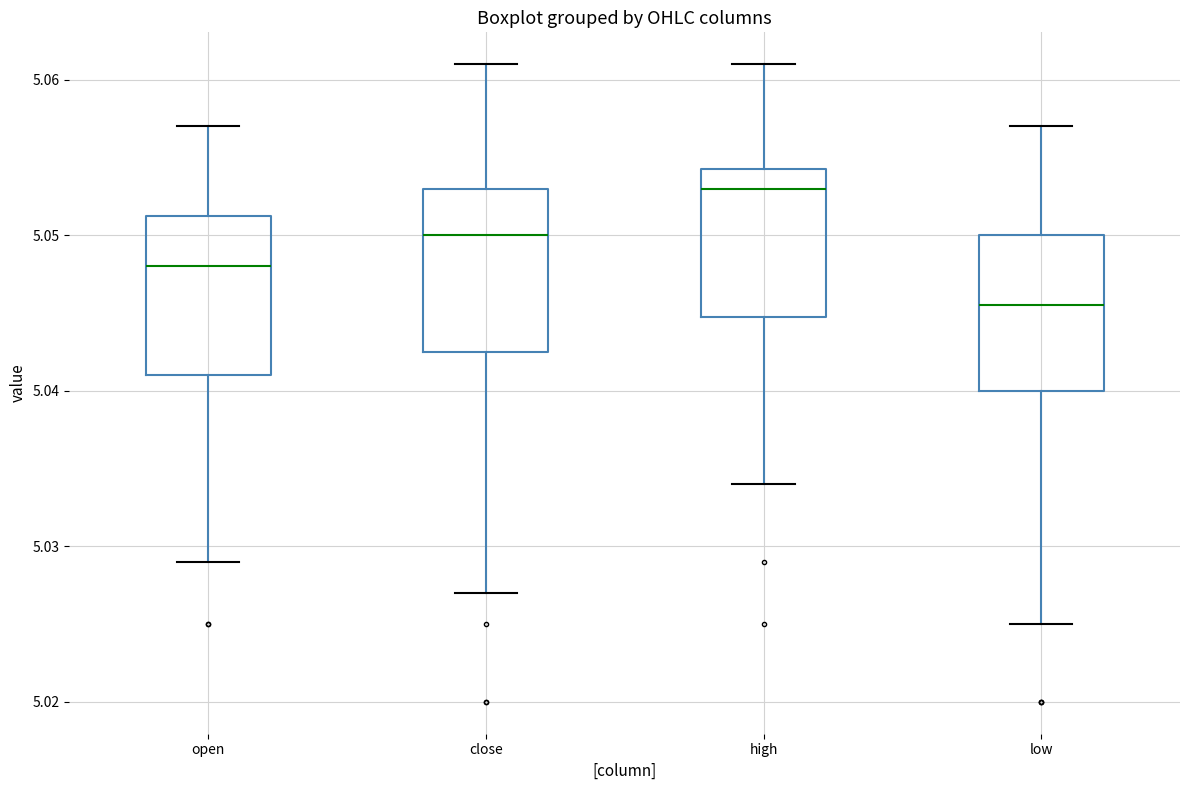

Which box's median line is the highest?

high